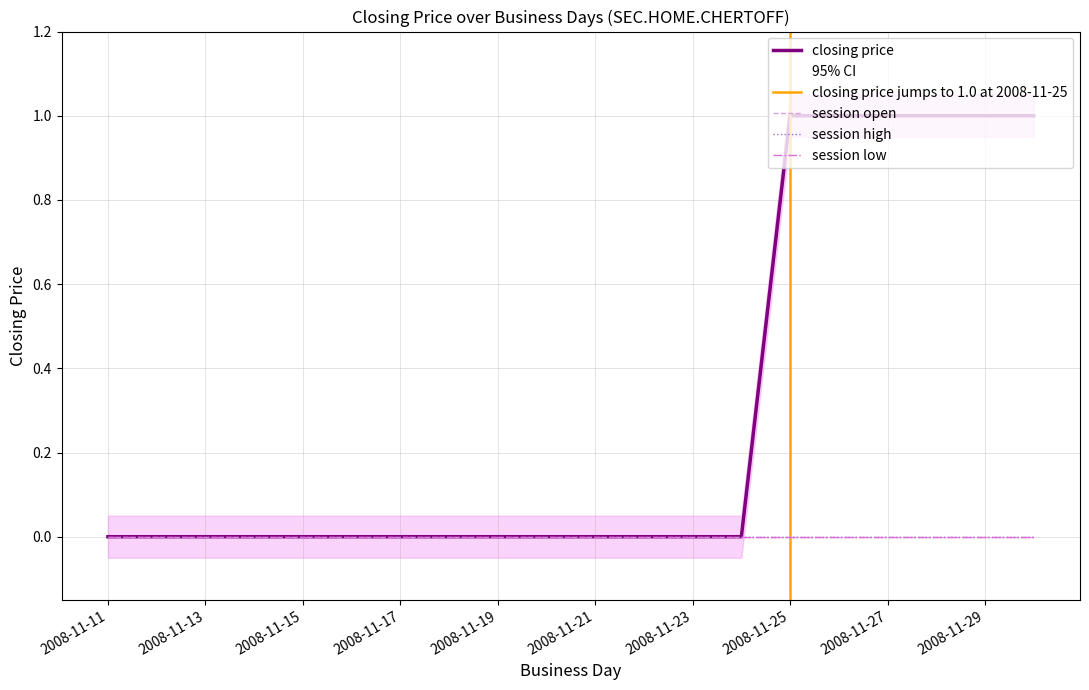

Is this an area chart (filled region under the line)?

No